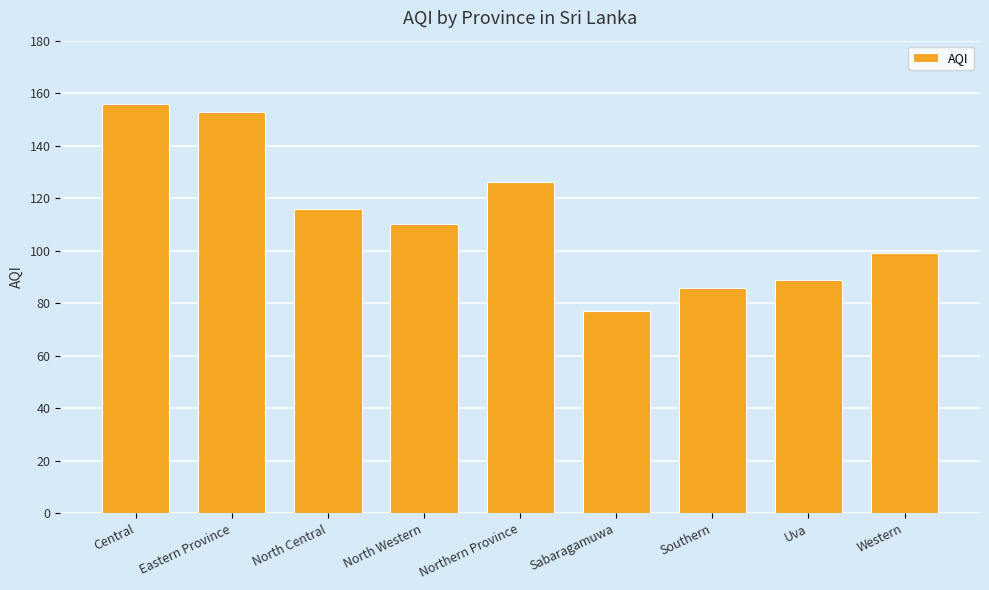

What is the ratio of the value at Western to the value at Central?

0.6